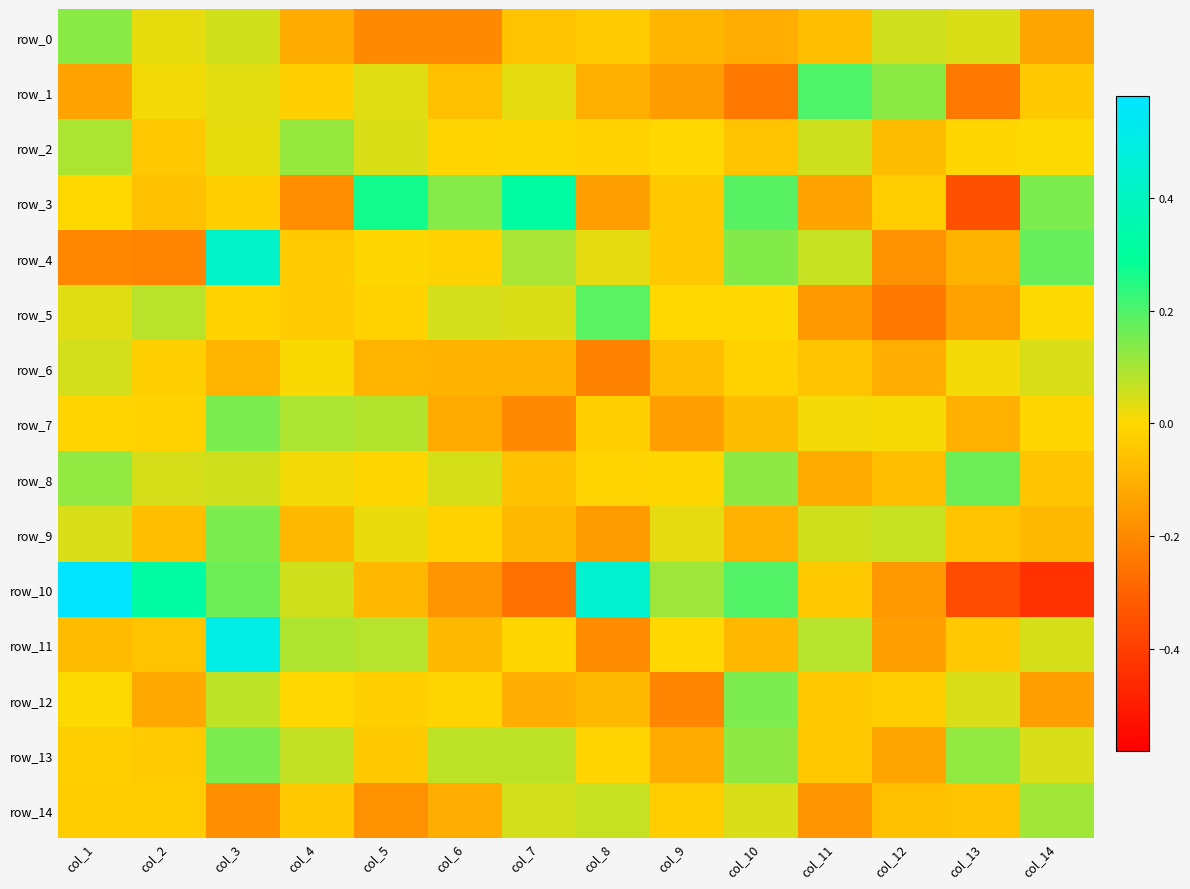

What is the total value across all series at col_1?

0.6